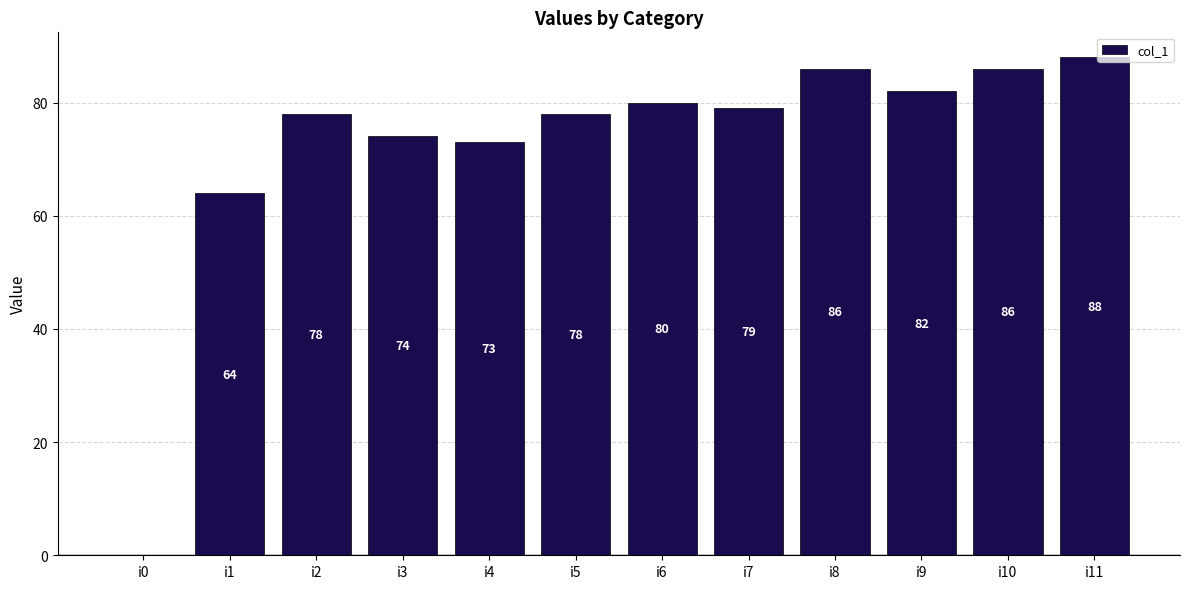

Reading left to right, extract all data points from this chart.

i0=0	i1=64	i2=78	i3=74	i4=73	i5=78	i6=80	i7=79	i8=86	i9=82	i10=86	i11=88